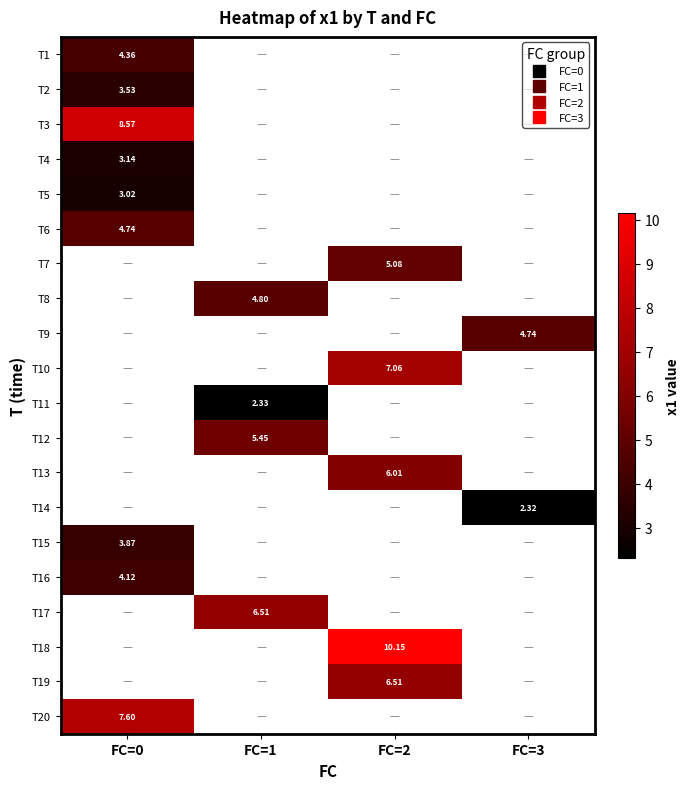

Is it true that T20 equals 2.1 at FC=0?

False